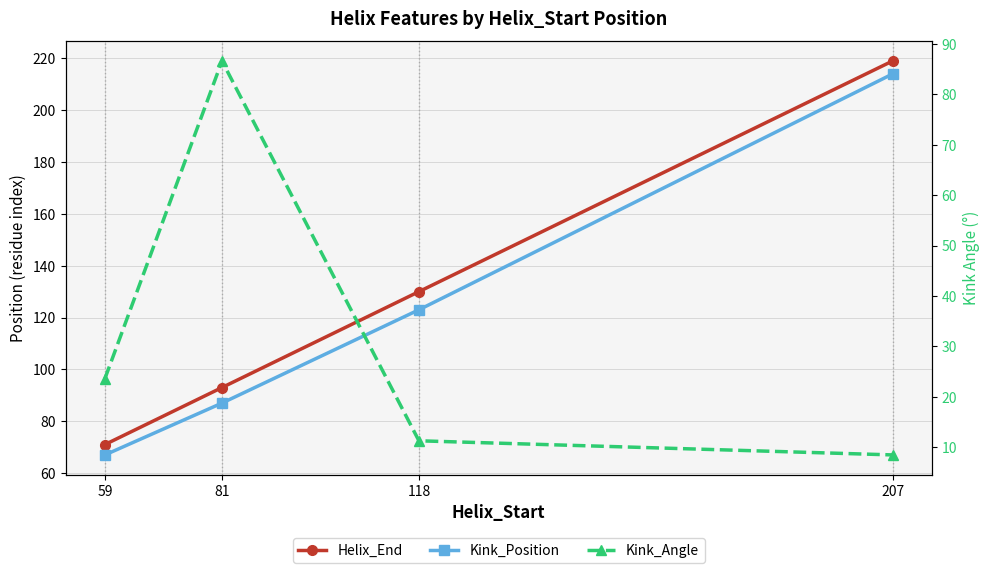

What is the difference between the highest and lowest values at 81?

6.4